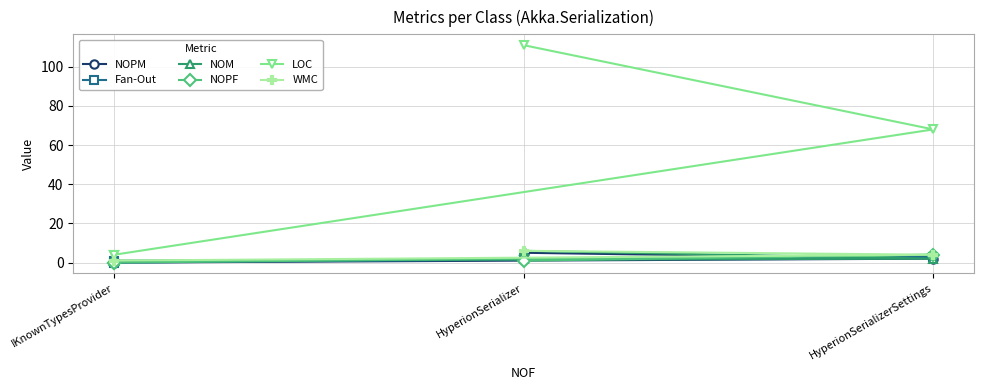

What is the lowest value of the LOC series?

4